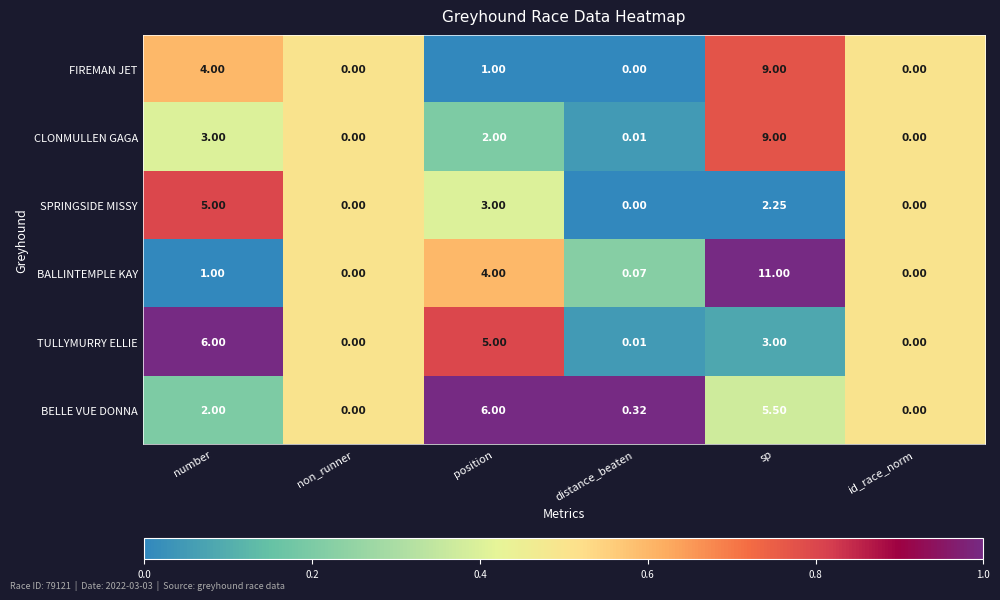

Where is BELLE VUE DONNA nearest to the value 3?

number